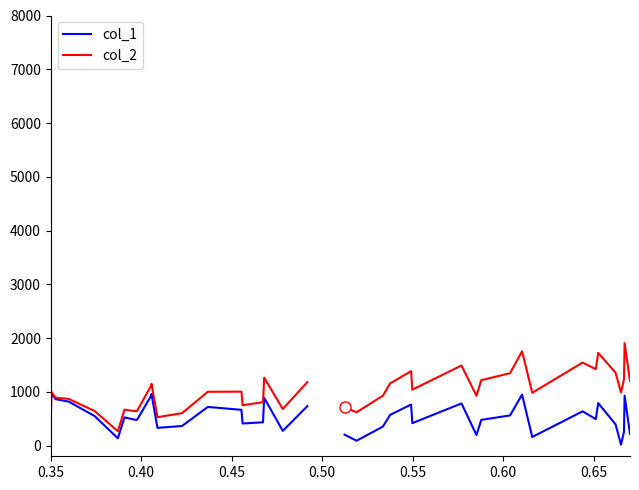

At how many categories does at least one series exceed 1599?

3